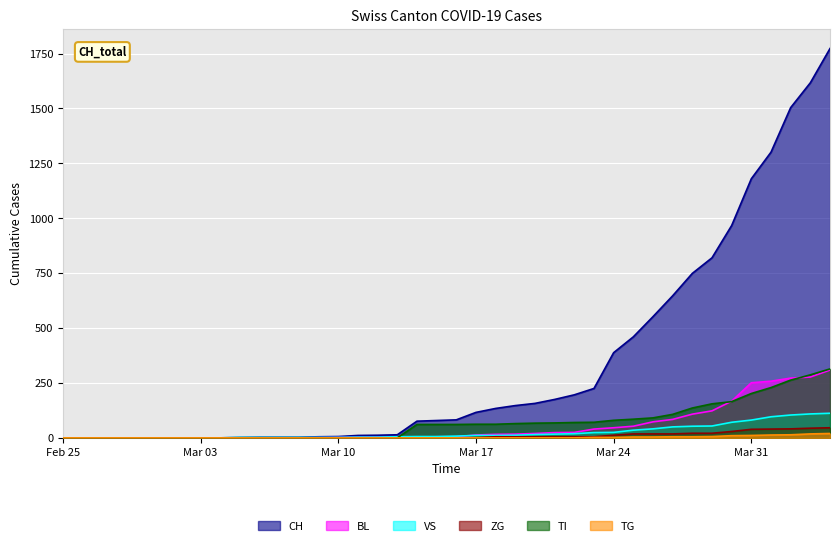

Reading left to right, what are all the values shown in this chart?

CH: 0	0	0	0	0	0	0	0	0	2	3	3	3	5	6	11	12	14	76	79	82	116	134	147	157	175	196	225	388	460	552	647	749	820	967	1180	1301	1504	1617	1773
BL: 0	0	0	0	0	0	0	0	0	0	0	0	0	1	2	2	2	2	2	5	5	13	16	17	20	24	25	40	46	53	73	84	108	123	167	251	258	272	277	309
VS: 0	0	0	0	0	0	0	0	0	2	2	2	2	2	2	3	3	5	6	6	8	11	11	12	15	17	19	24	25	35	41	50	53	54	71	81	96	104	109	112
ZG: 0	0	0	0	0	0	0	0	0	0	0	0	0	0	0	0	0	0	0	0	0	1	5	5	5	5	5	5	12	18	18	18	21	21	29	39	40	41	44	46
TI: 0	0	0	0	0	0	0	0	0	0	0	0	0	0	0	0	0	0	61	61	61	62	62	65	67	68	70	71	80	85	91	107	136	155	165	202	229	263	287	314
TG: 0	0	0	0	0	0	0	0	0	0	0	0	0	0	0	0	0	0	0	0	0	0	0	0	0	0	0	2	2	4	4	5	5	6	10	11	13	14	18	20